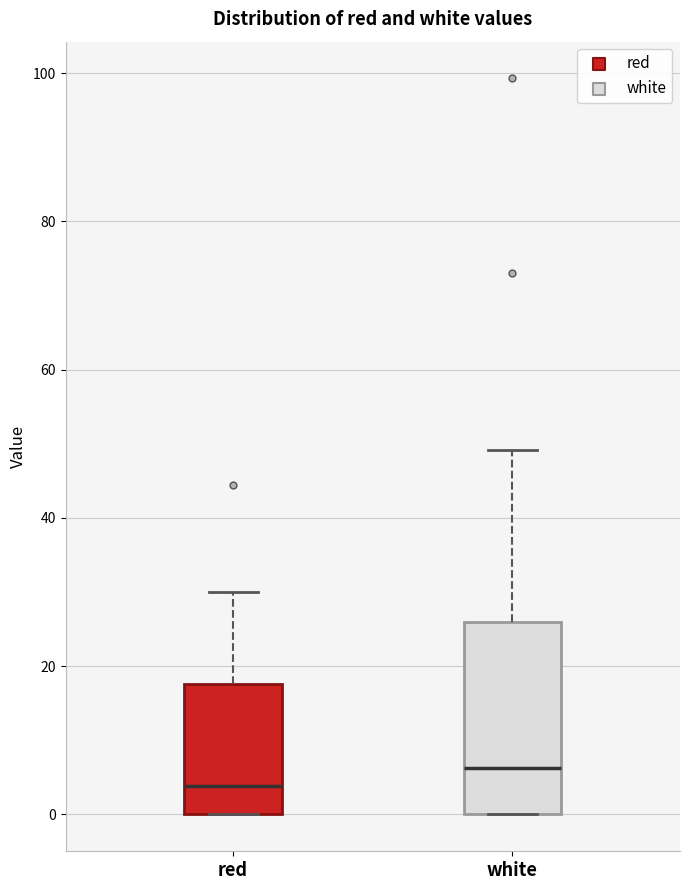

Comparing the boxes themselves (not the whiskers), which one is the tallest?

white